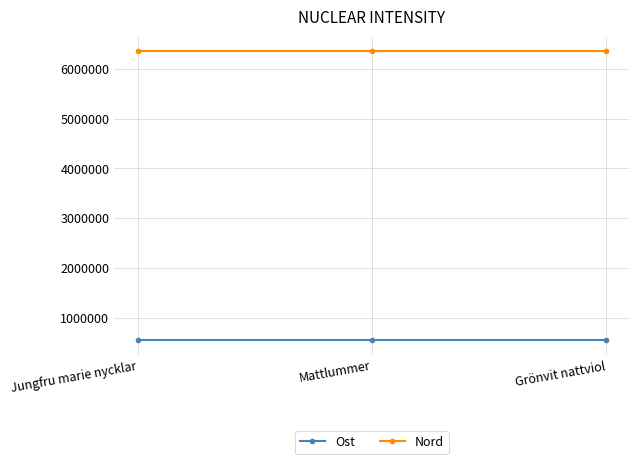

What is the average value of the Ost series?

548748